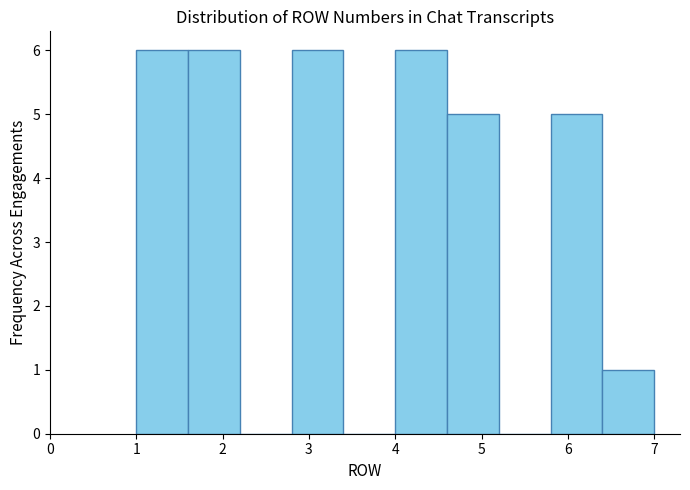

Reading left to right, list every bar in this chart as the range it spans on the x-axis followed by its height. The values are not printed on the chart, so give them approximately, as read against the axis.

1.0 to 1.6: 6
1.6 to 2.2: 6
2.2 to 2.8: 0
2.8 to 3.4: 6
3.4 to 4.0: 0
4.0 to 4.6: 6
4.6 to 5.2: 5
5.2 to 5.8: 0
5.8 to 6.4: 5
6.4 to 7.0: 1